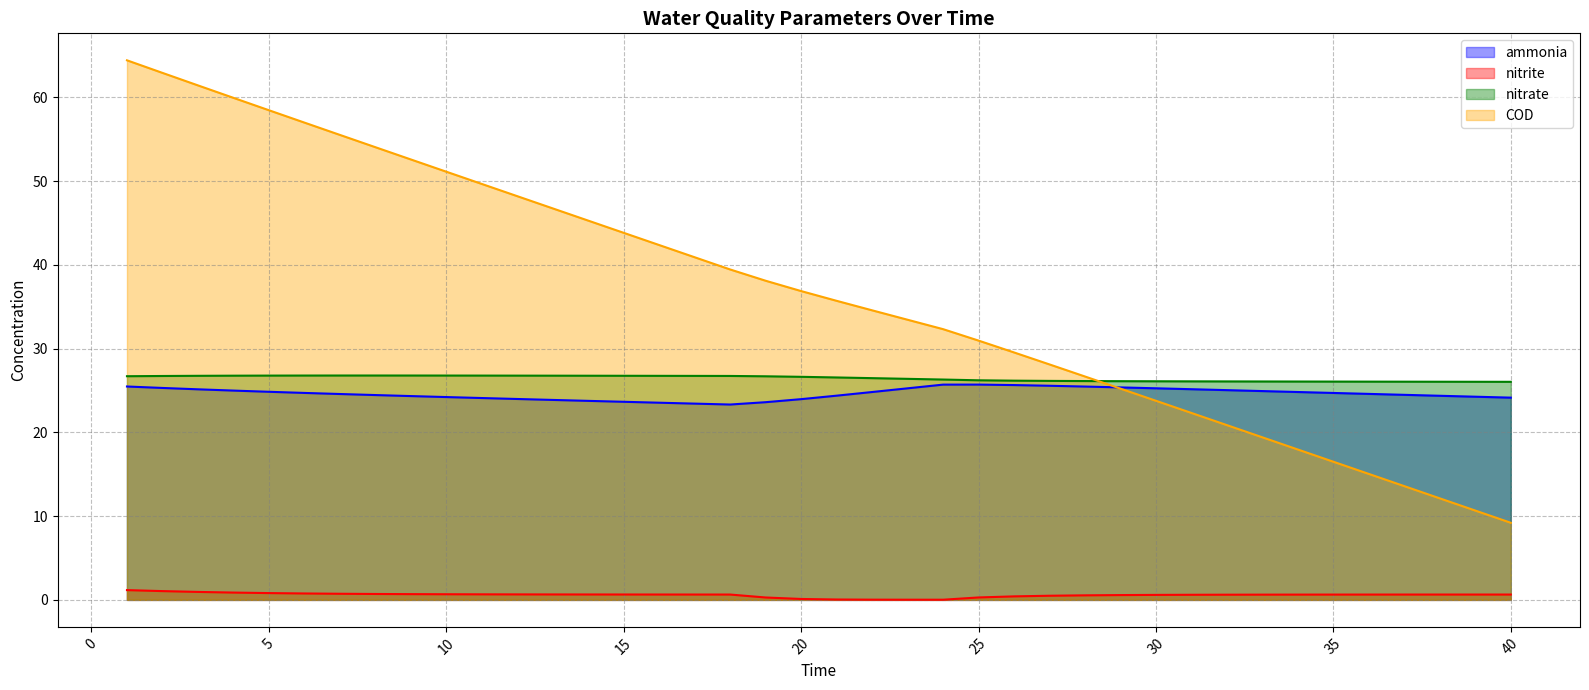

How many values in the ammonia series are below 24?

9